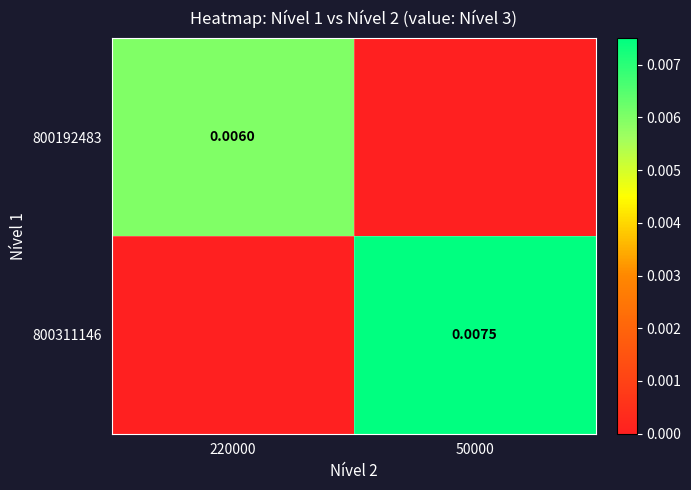

Which category has the highest value across all series?

50000